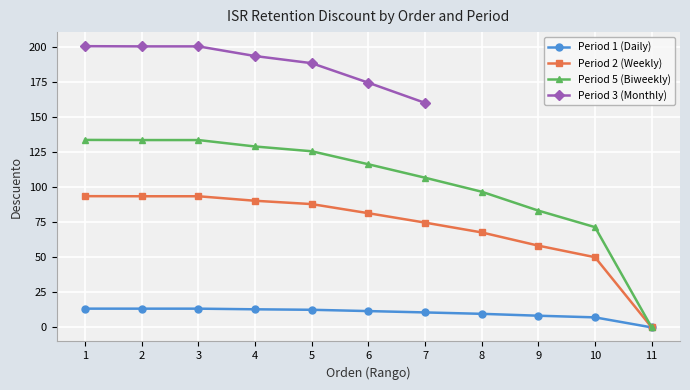

True or false: Period 1 (Daily) and Period 5 (Biweekly) intersect in this chart.

False